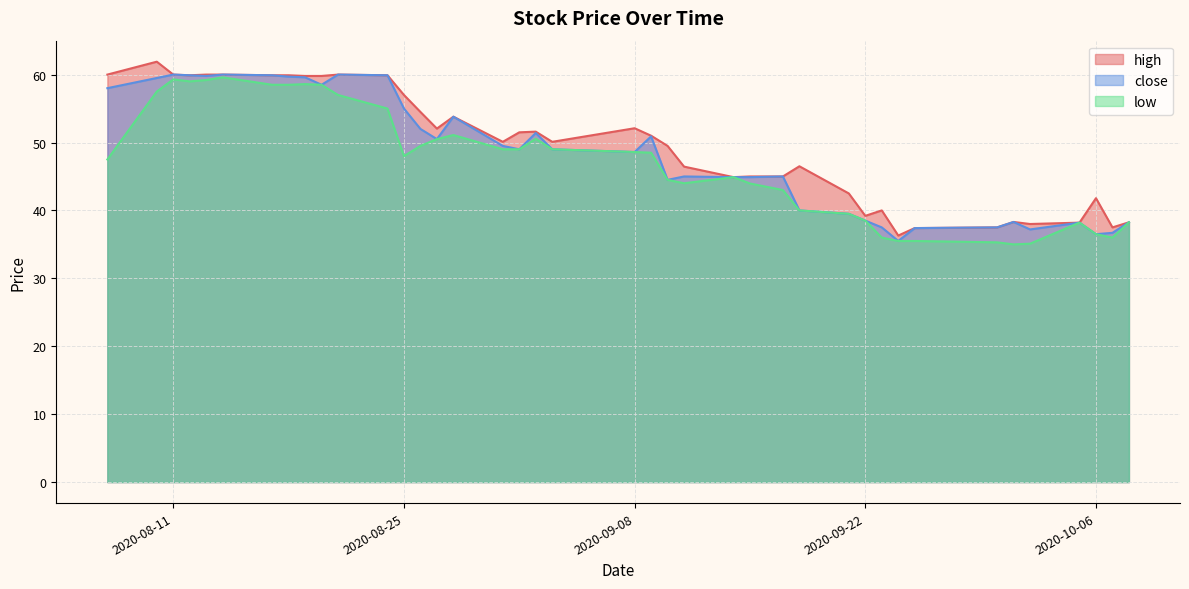

How many data points in close are less than 49?

19